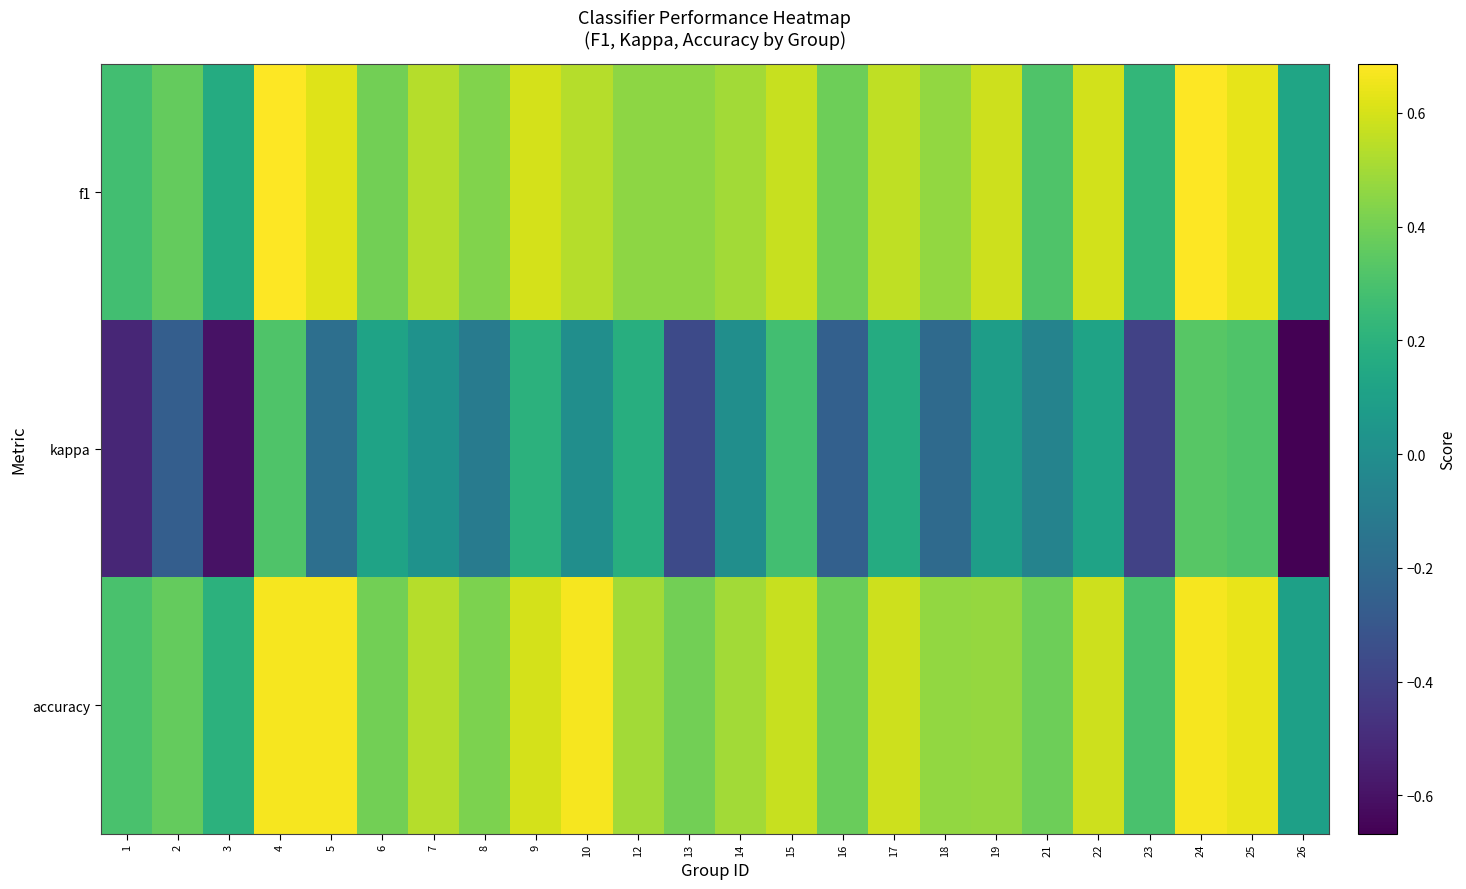

What is the total value across all series at 18?

0.7